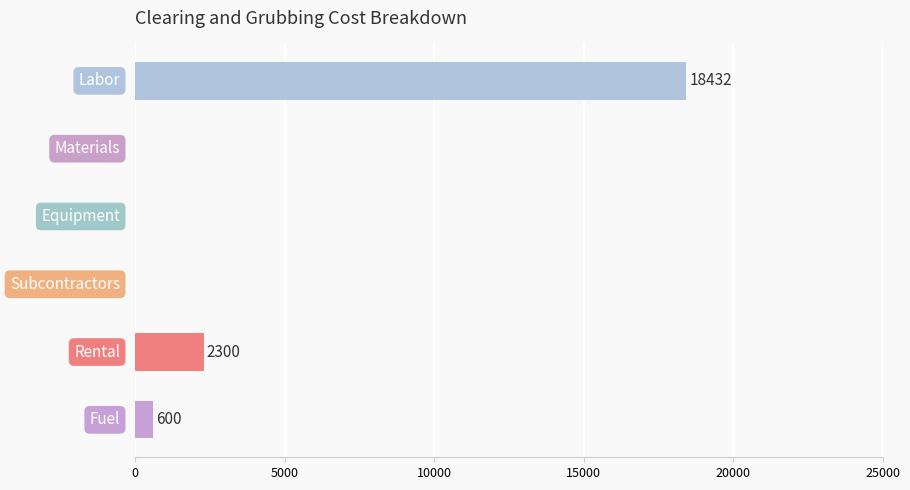

What is the greatest value displayed?

18432